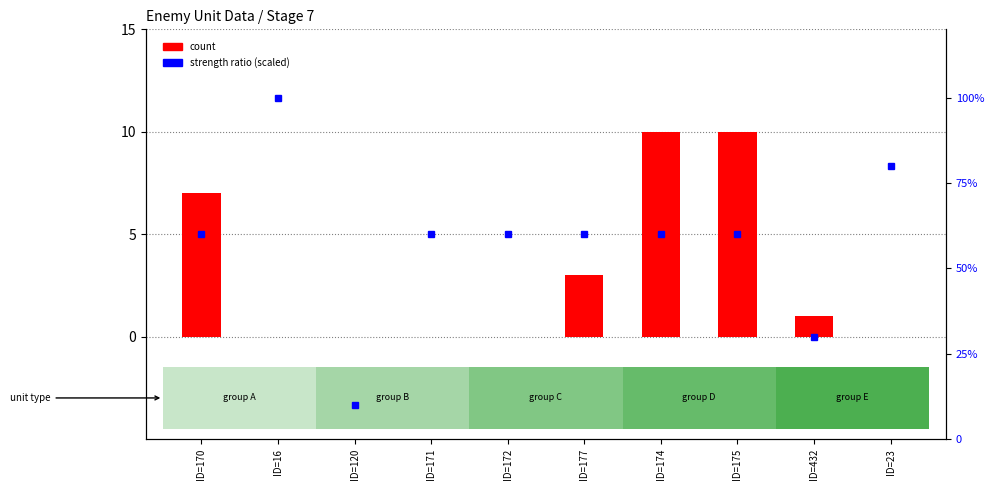

List the series in order of their peak value, highest first.

strength ratio, count